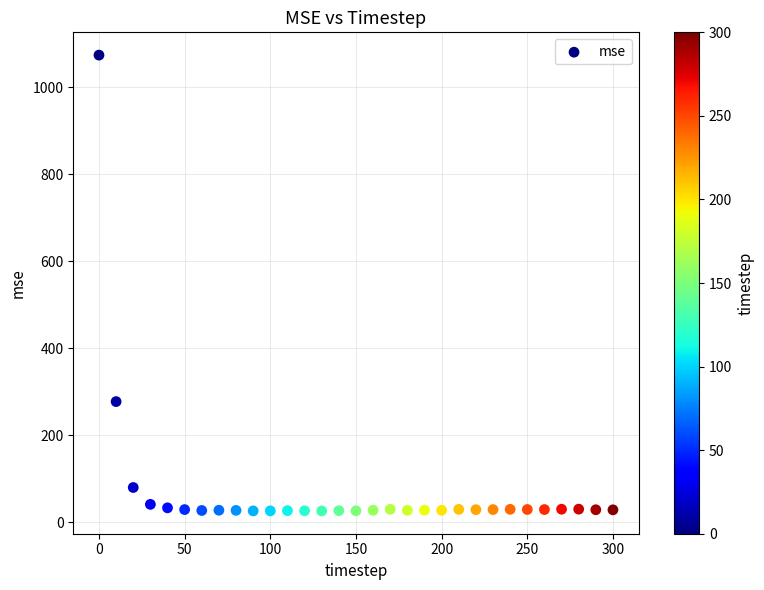

What is the range of X values (max minus min)?

300.0